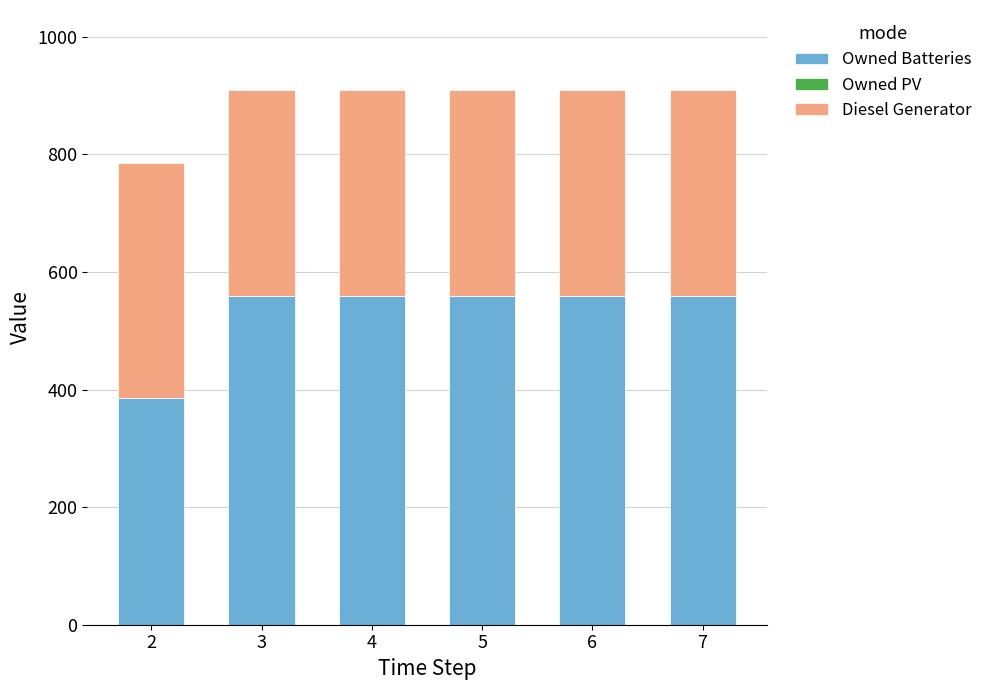

What is the sum of the Owned Batteries values at 7 and 5?

1118